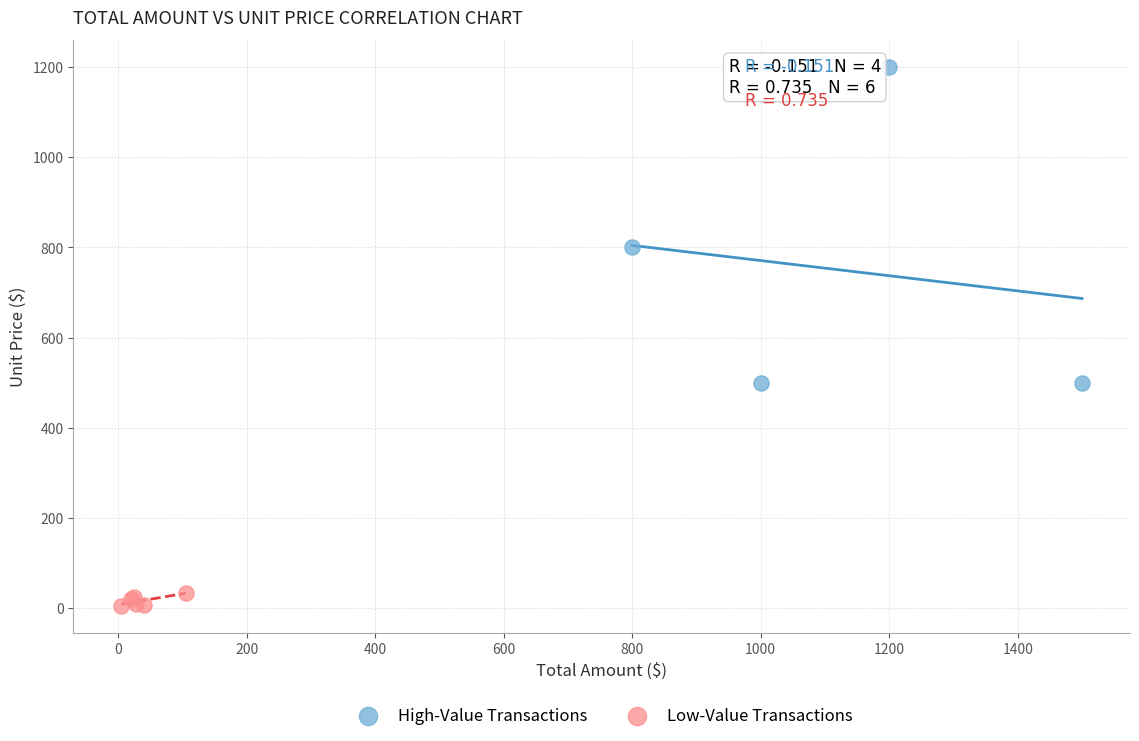

Which series has the widest spread of Y values?

High-Value Transactions